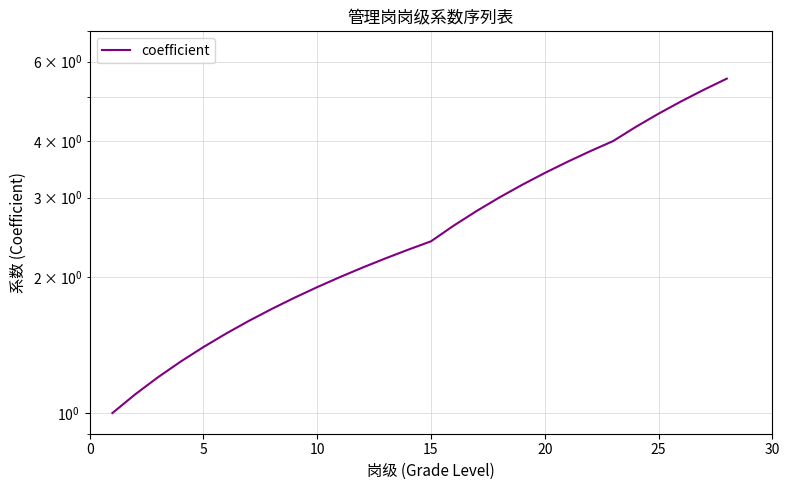

True or false: the data has more than 2 interior local peaks.

False